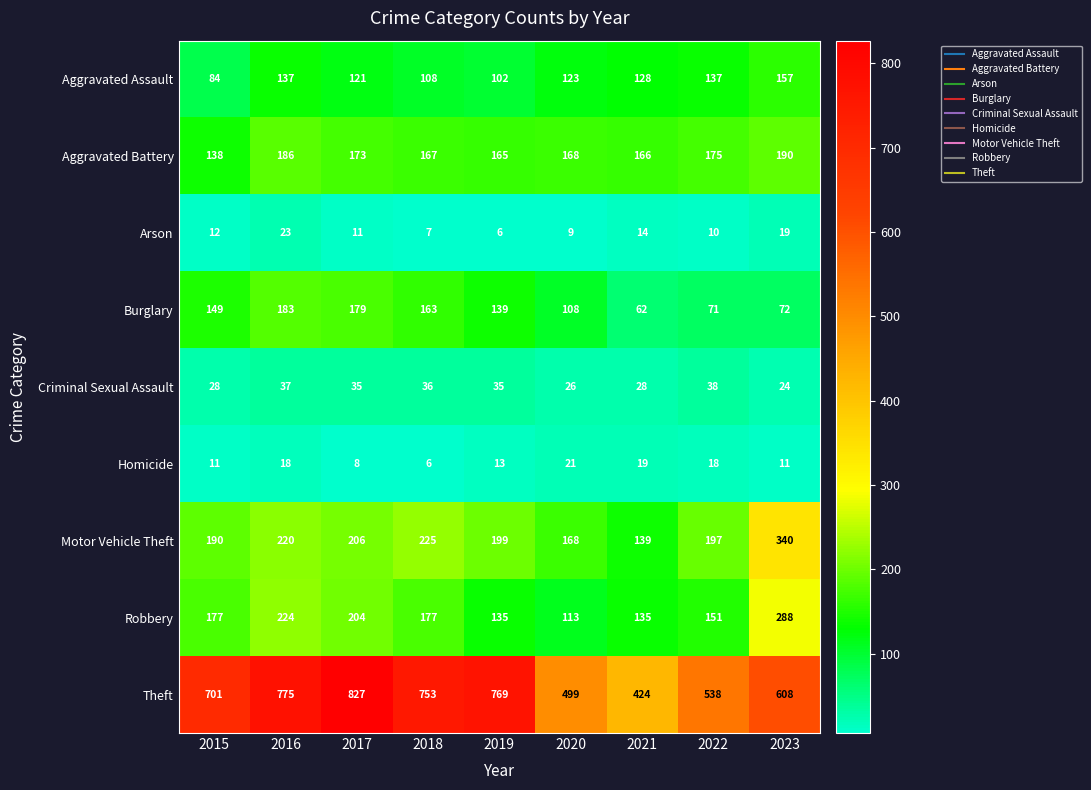

Which series changed the most between 2020 and 2022?

Theft